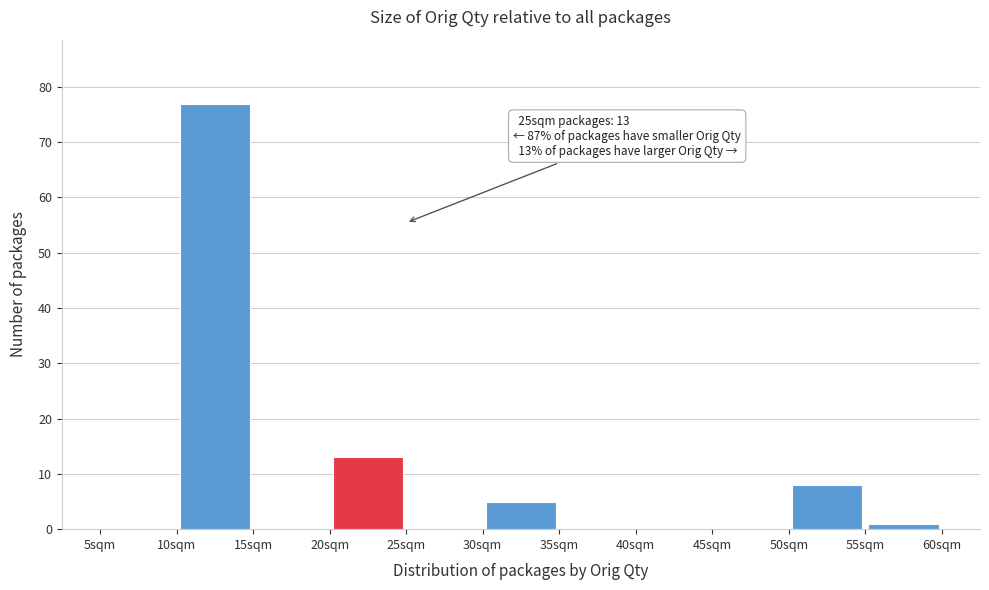

Which range on the x-axis has the tallest bar?

10 to 15